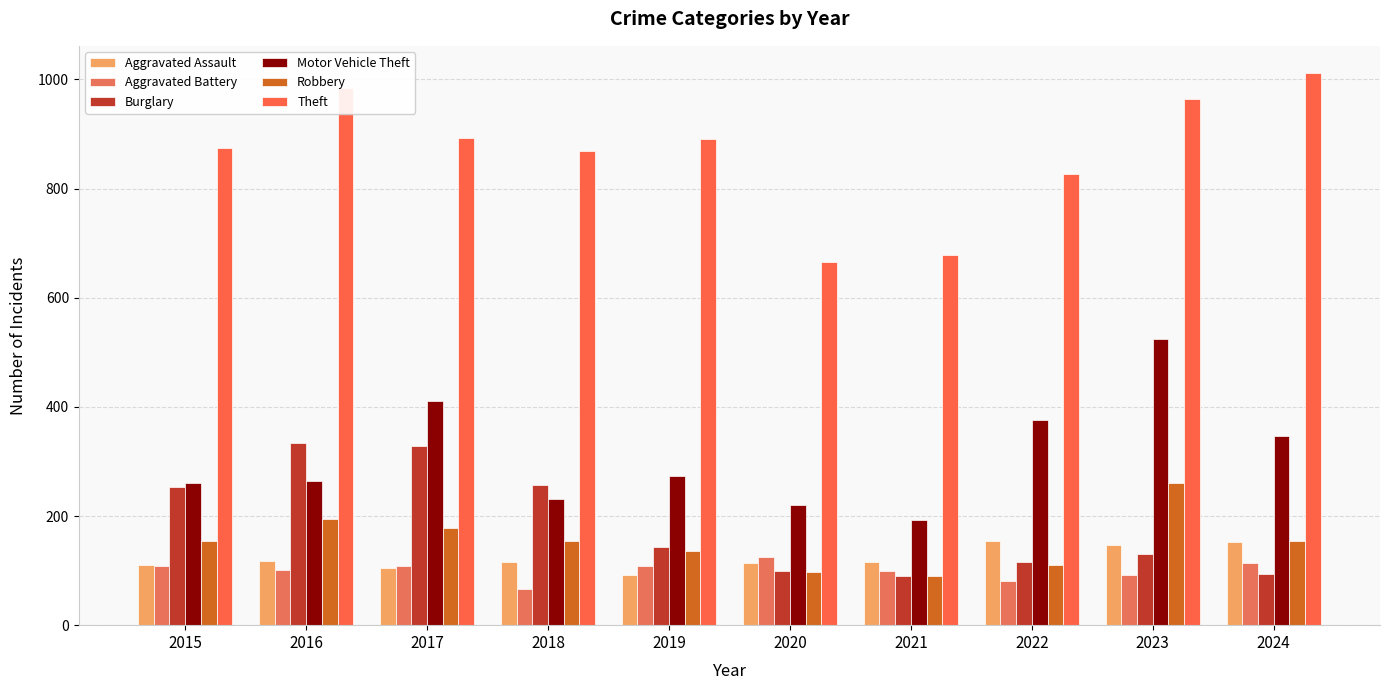

Which series has the widest spread of values?

Theft